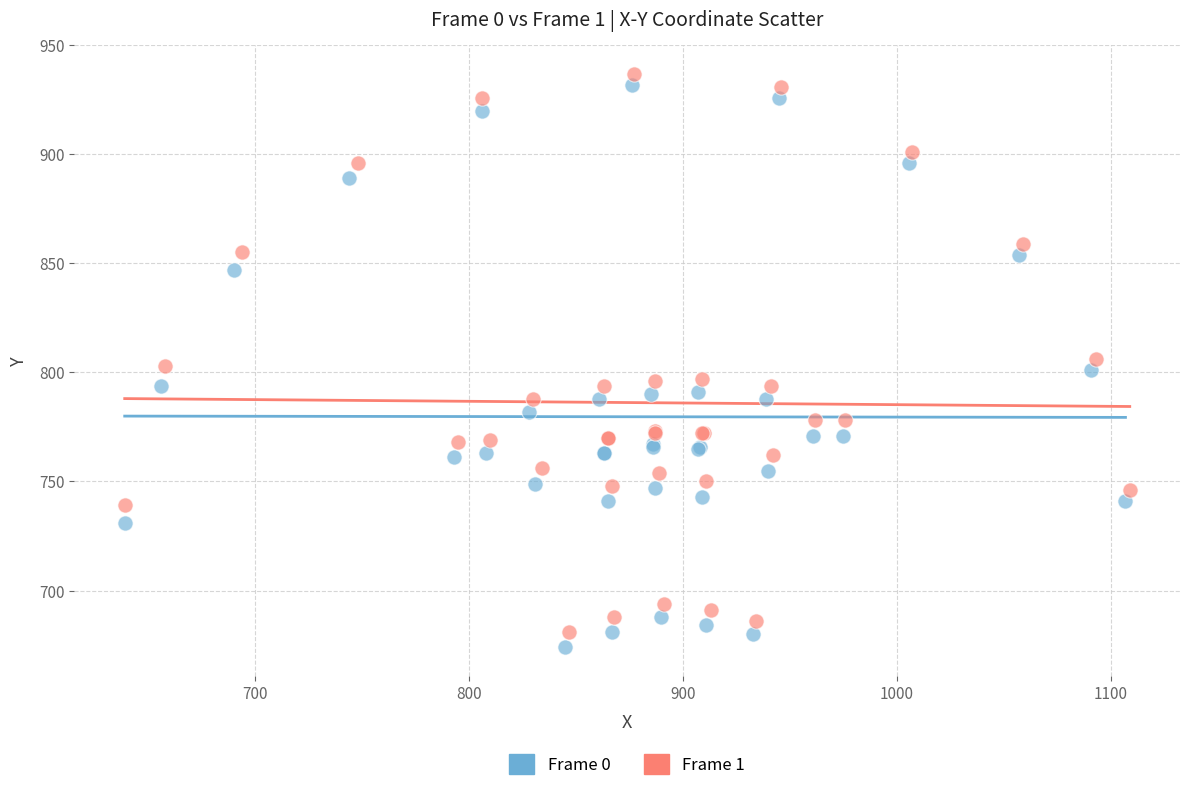

Which series has the largest Y range (max minus min)?

Frame 0